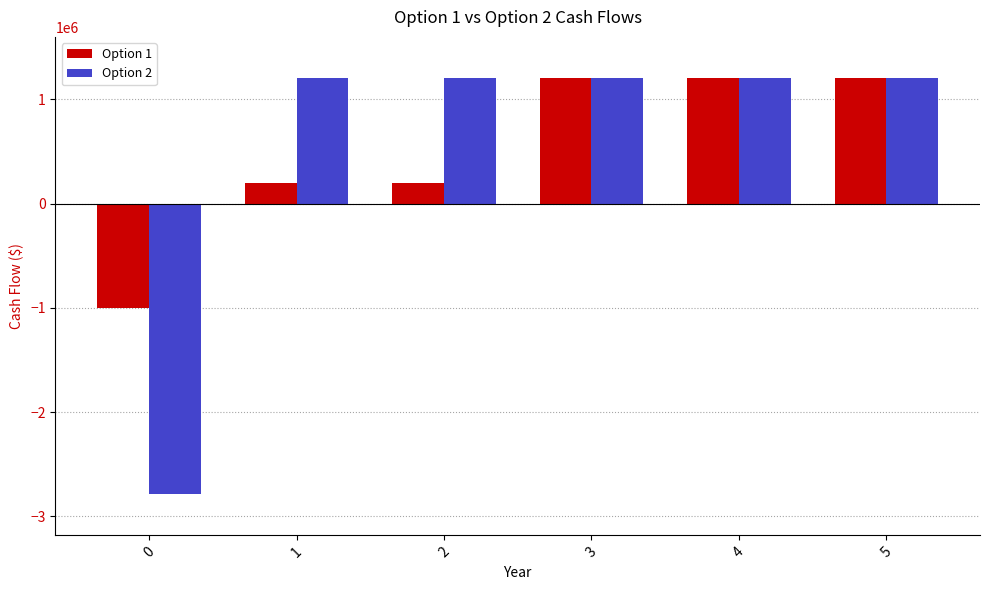

The Option 2 series shows 1200000 at 5. True or false?

True